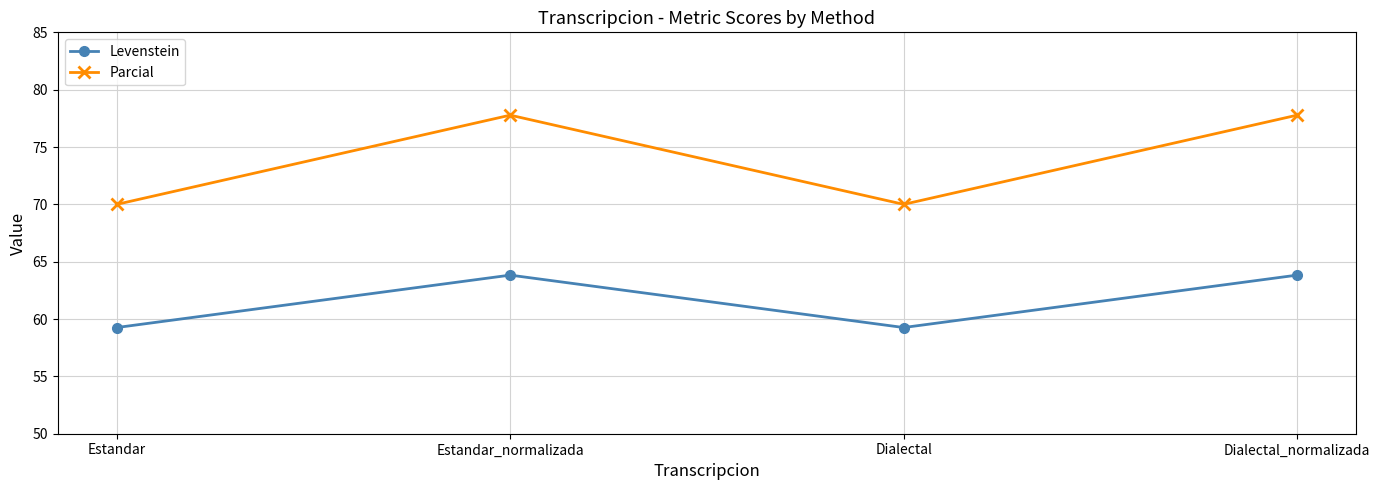

What is the minimum value shown in the chart?

59.3